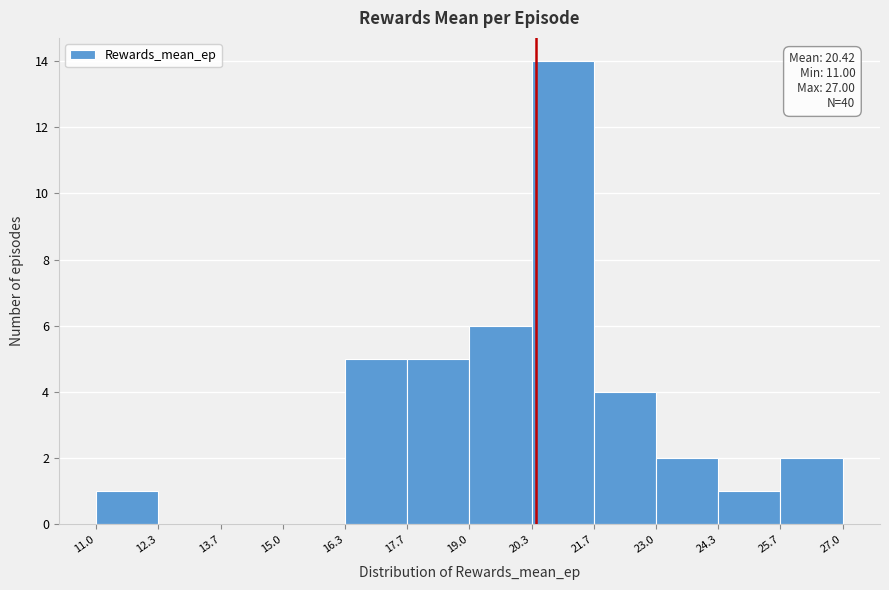

Which range on the x-axis has the tallest bar?

20.3 to 21.7